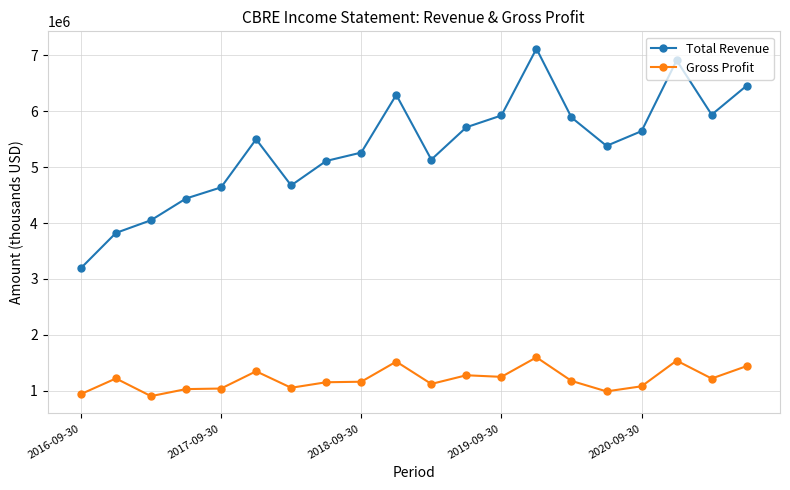

Which series has the largest total across all categories?

Total Revenue